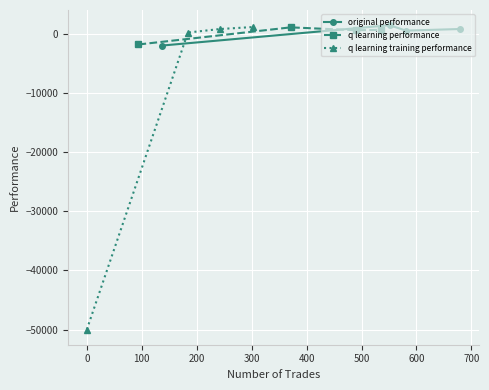

True or false: q learning training performance and original performance cross at least once.

True